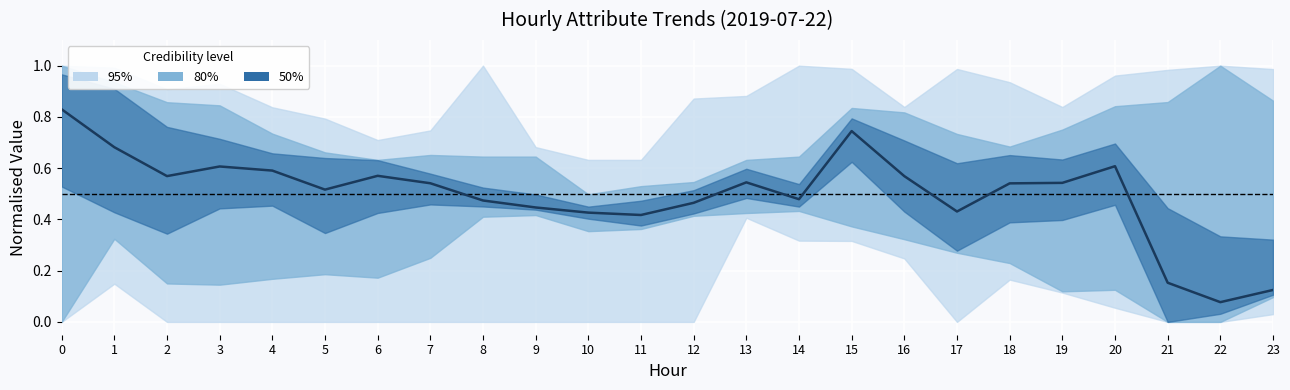

At which label is the value closest to 0?

22